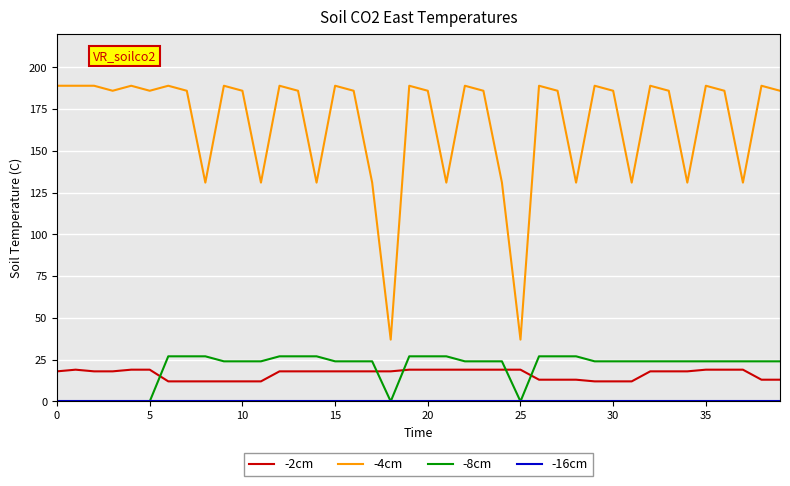

True or false: -8cm and -4cm cross at least once.

False